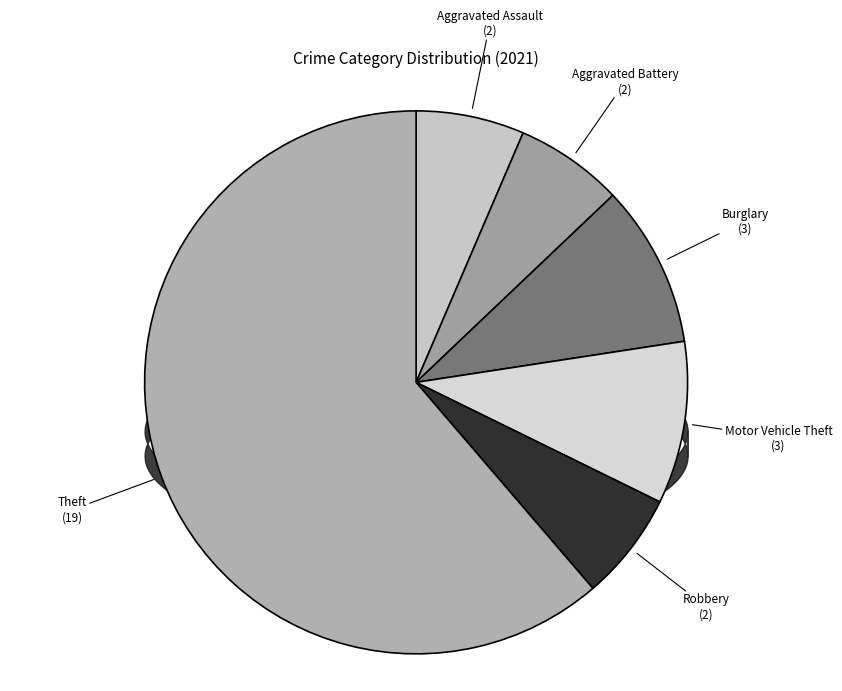

Is there any slice that represents more than half of the pie?

Yes